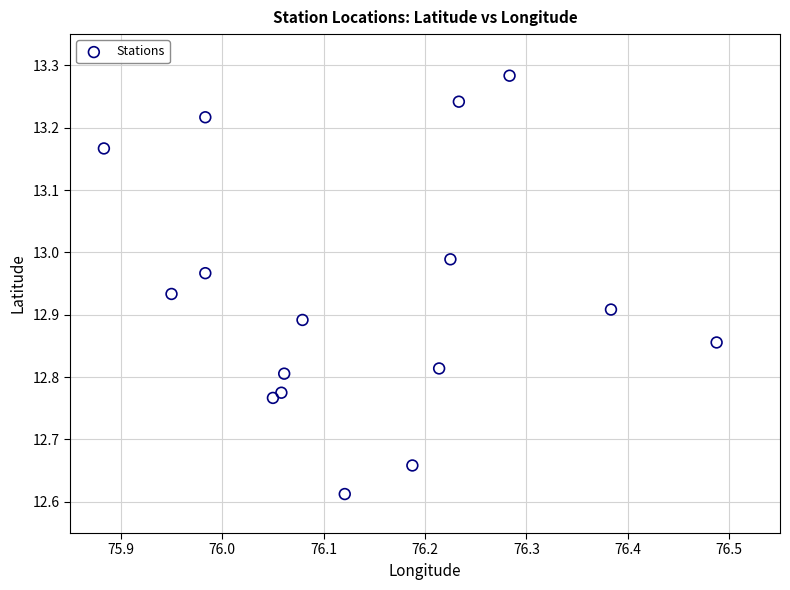

What is the range of X values (max minus min)?

0.6